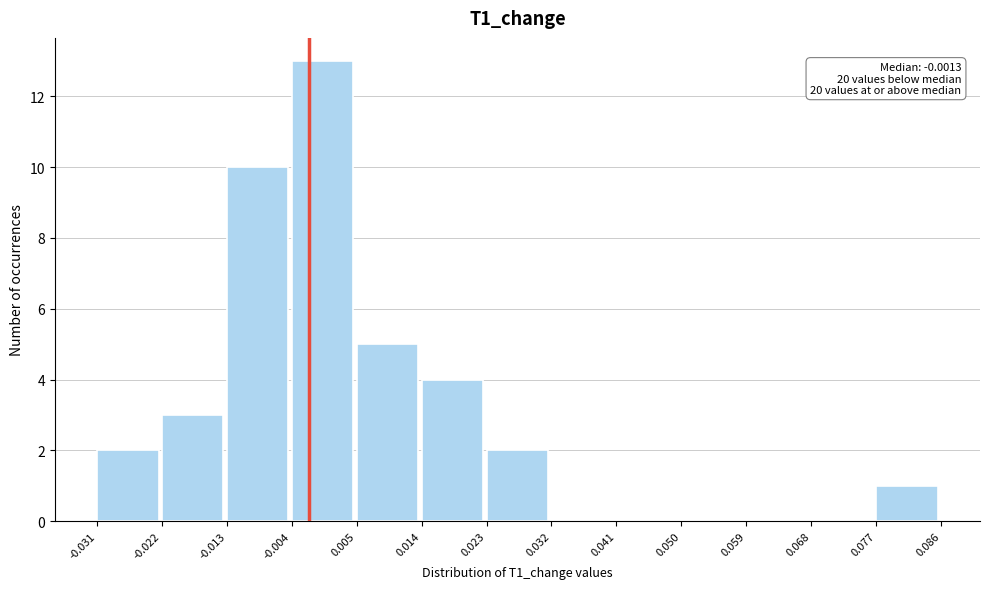

Which range on the x-axis has the tallest bar?

-0.004 to 0.005